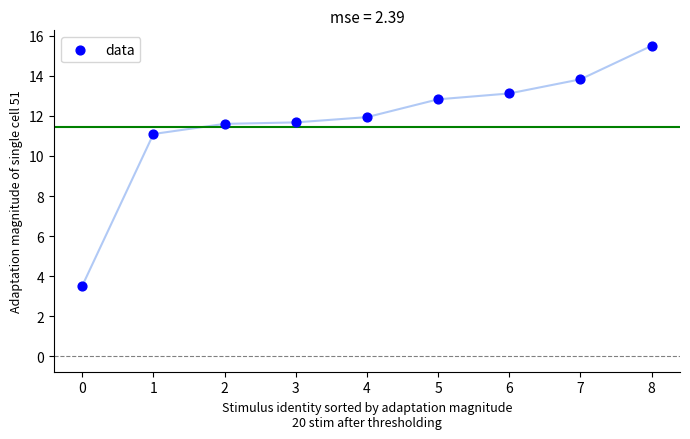

What Y value in the scatter plot is closest to 9?

11.1